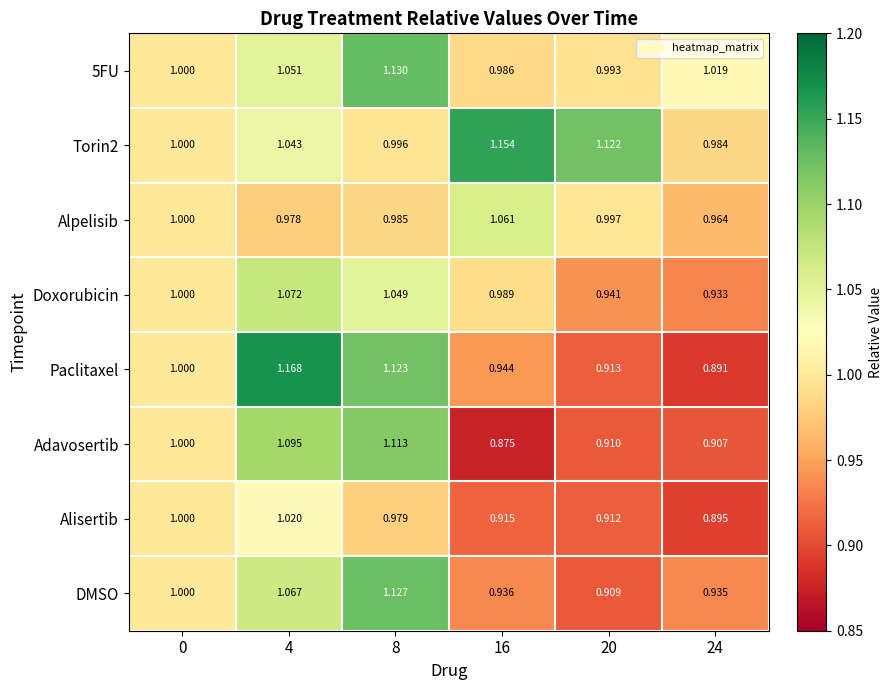

Which series has the largest range (max minus min)?

Paclitaxel